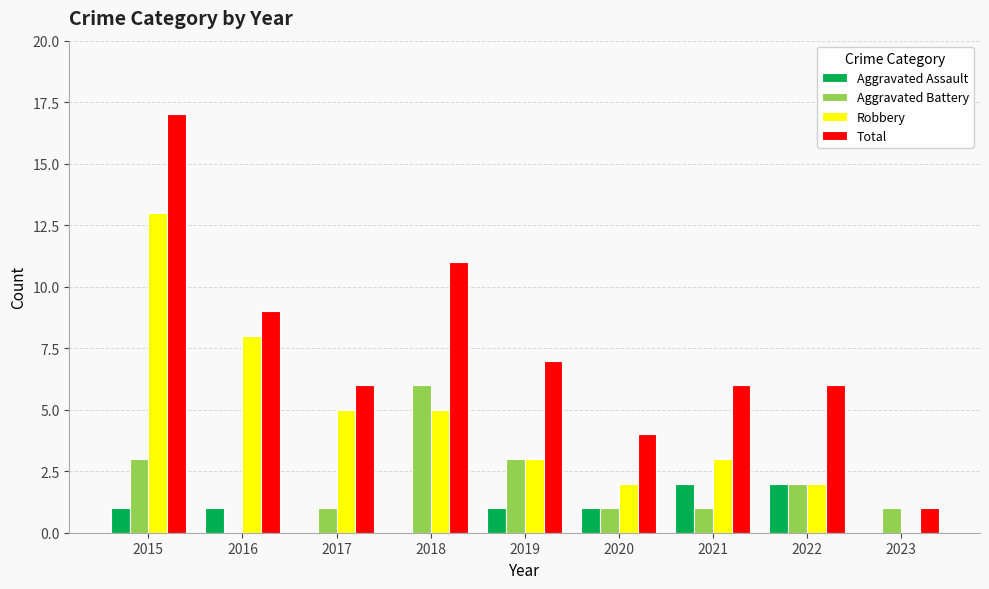

Reading right to left, extract all data points from this chart.

Aggravated Assault: 2023=0	2022=2	2021=2	2020=1	2019=1	2018=0	2017=0	2016=1	2015=1
Aggravated Battery: 2023=1	2022=2	2021=1	2020=1	2019=3	2018=6	2017=1	2016=0	2015=3
Robbery: 2023=0	2022=2	2021=3	2020=2	2019=3	2018=5	2017=5	2016=8	2015=13
Total: 2023=1	2022=6	2021=6	2020=4	2019=7	2018=11	2017=6	2016=9	2015=17